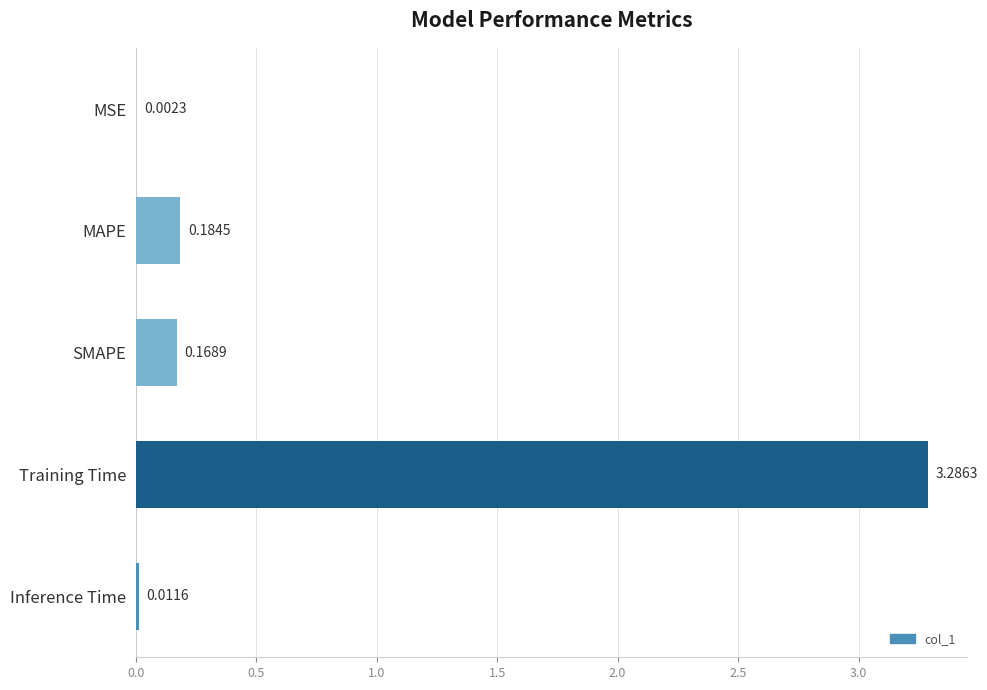

Which label corresponds to the largest value in the chart?

Training Time